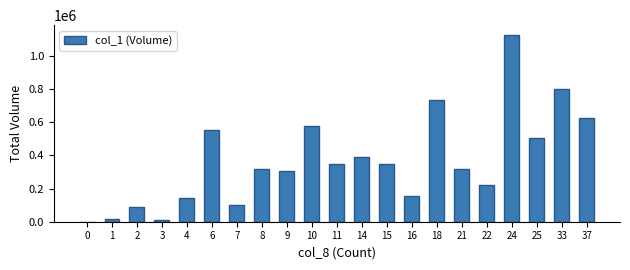

What is the sum of all values?

7687000